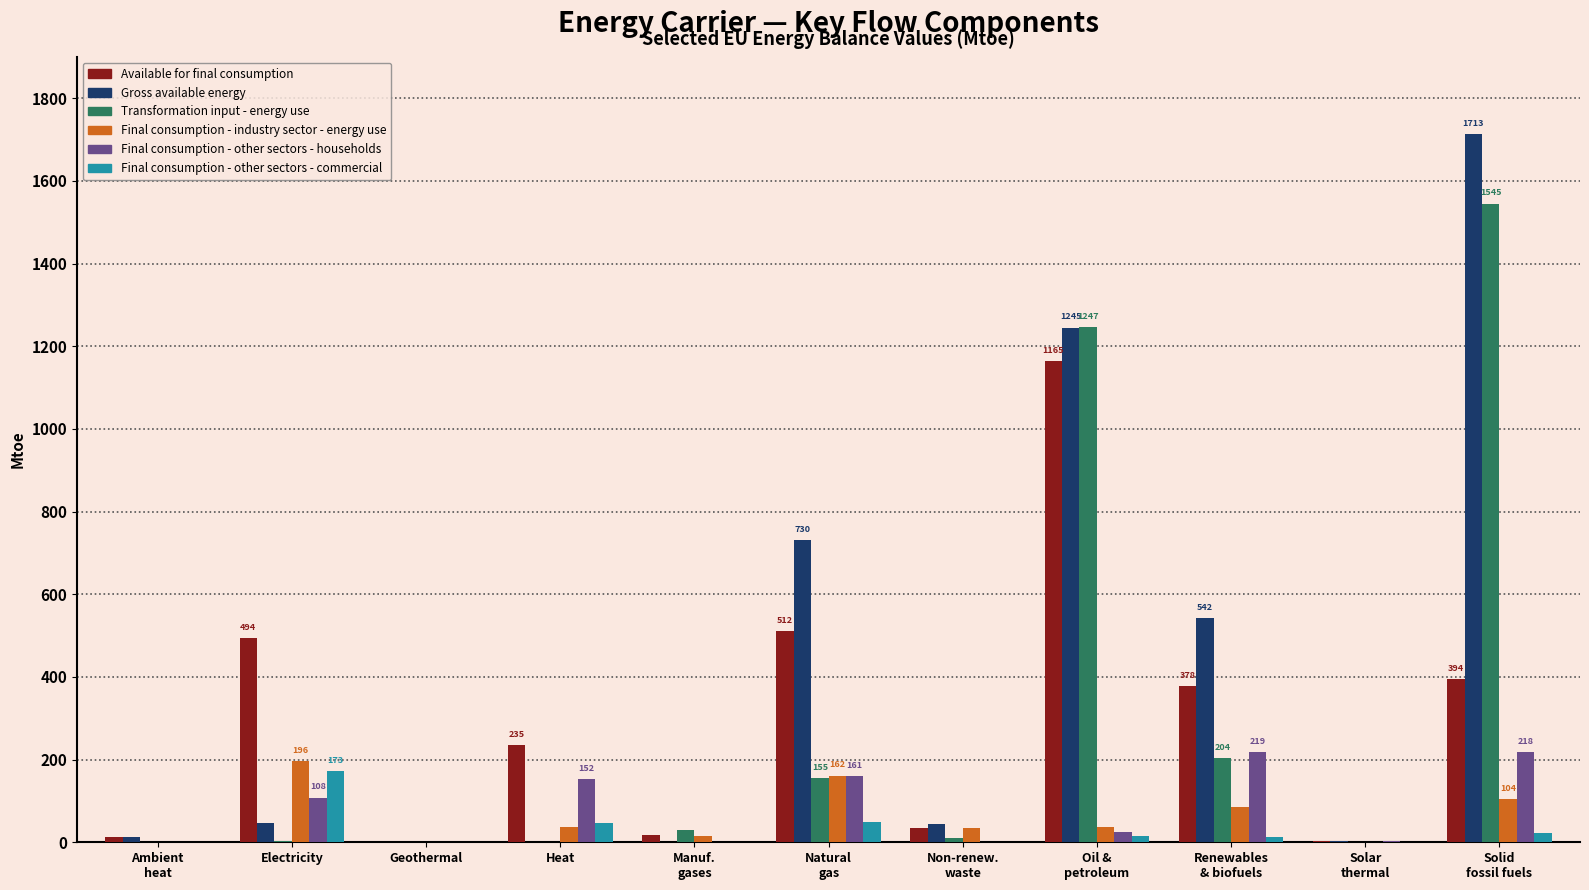

Where does the Final consumption - other sectors - households series first go above 25?

Electricity